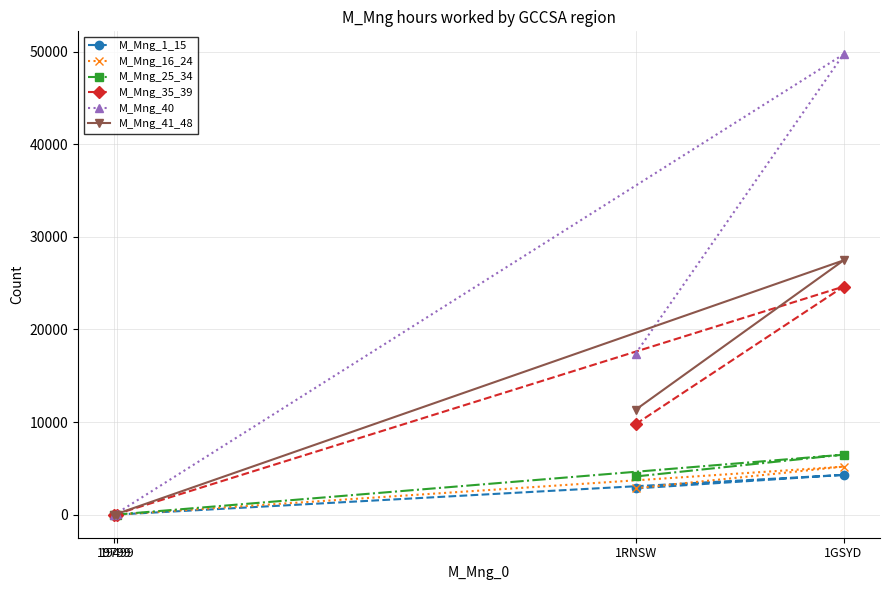

Is it true that M_Mng_25_34 equals 8 at 19499?

False